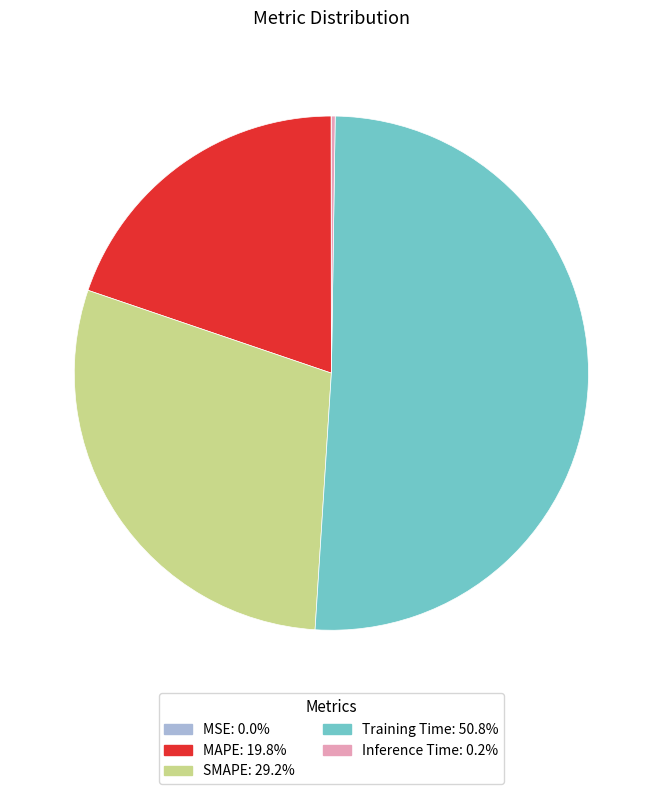

Is Training Time the majority of the pie?

Yes